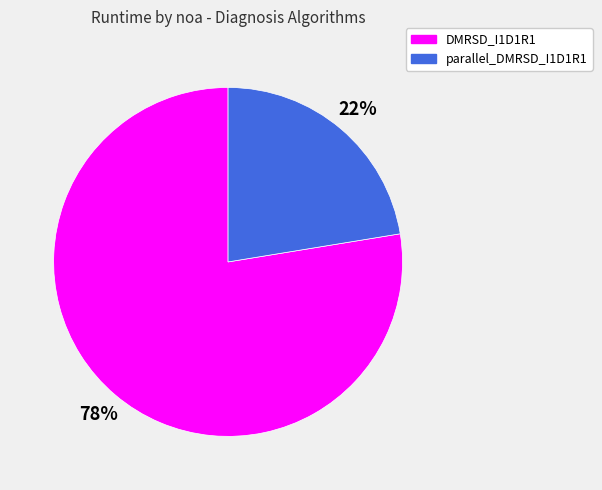

Is there a majority slice in this chart?

Yes